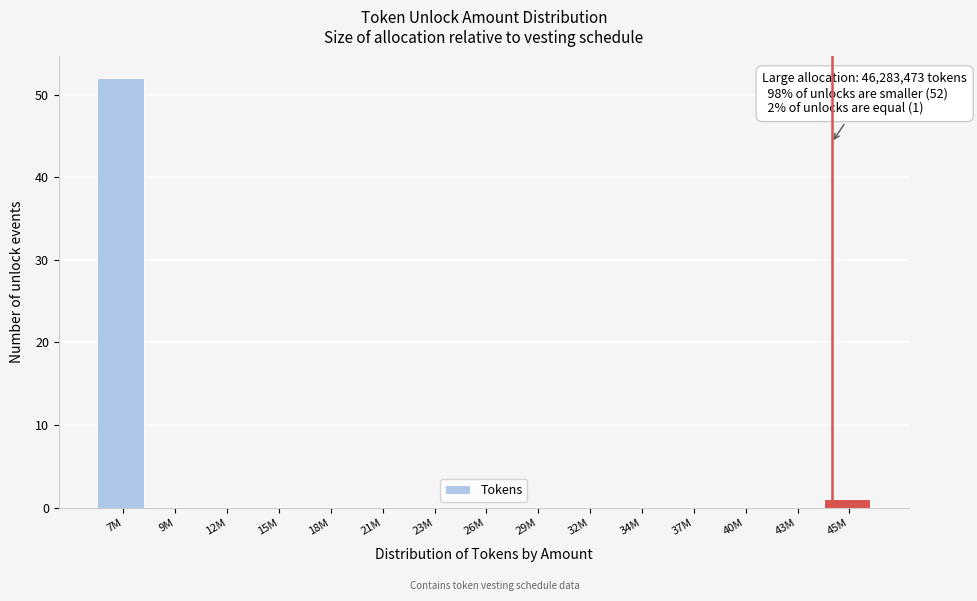

Reading left to right, list all the values displayed in this chart.

7M=52	9M=0	12M=0	15M=0	18M=0	21M=0	23M=0	26M=0	29M=0	32M=0	34M=0	37M=0	40M=0	43M=0	45M=1